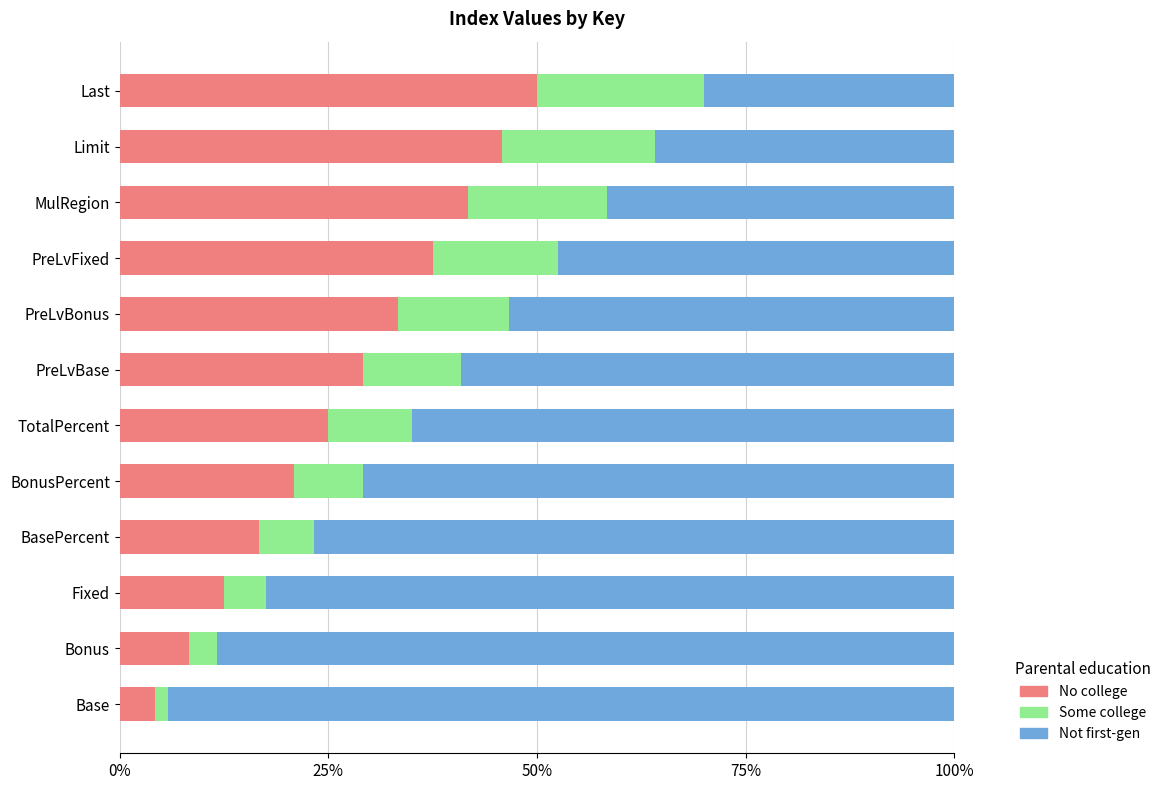

How many values in the No college series exceed 29?

6